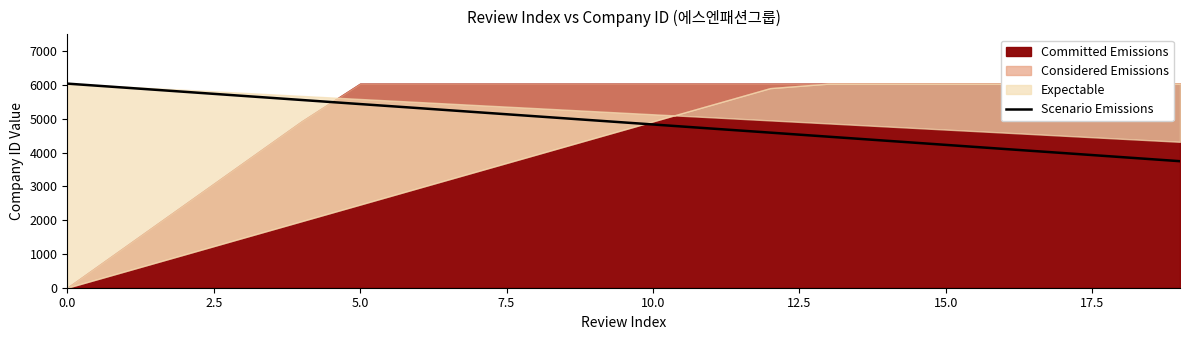

Does the chart have visible grid lines?

No